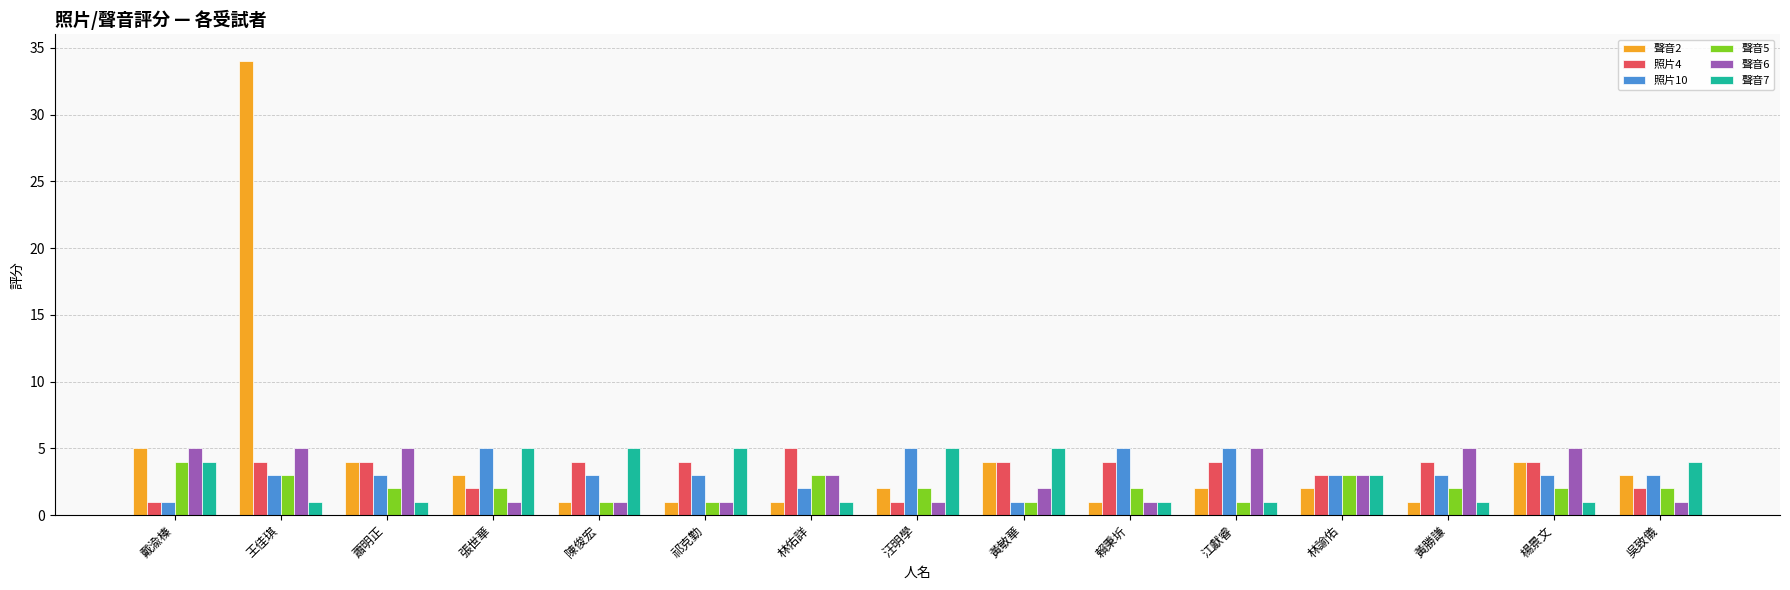

True or false: 聲音2 has a value of 2 at 楊景文.

False